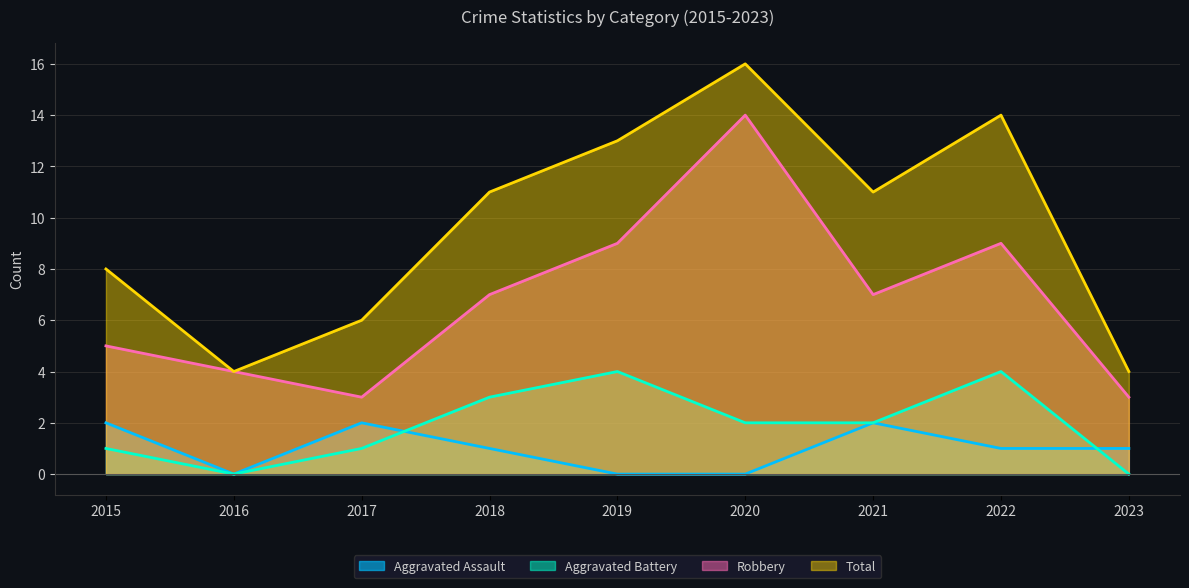

List the series in order of their peak value, lowest first.

Aggravated Assault, Aggravated Battery, Robbery, Total